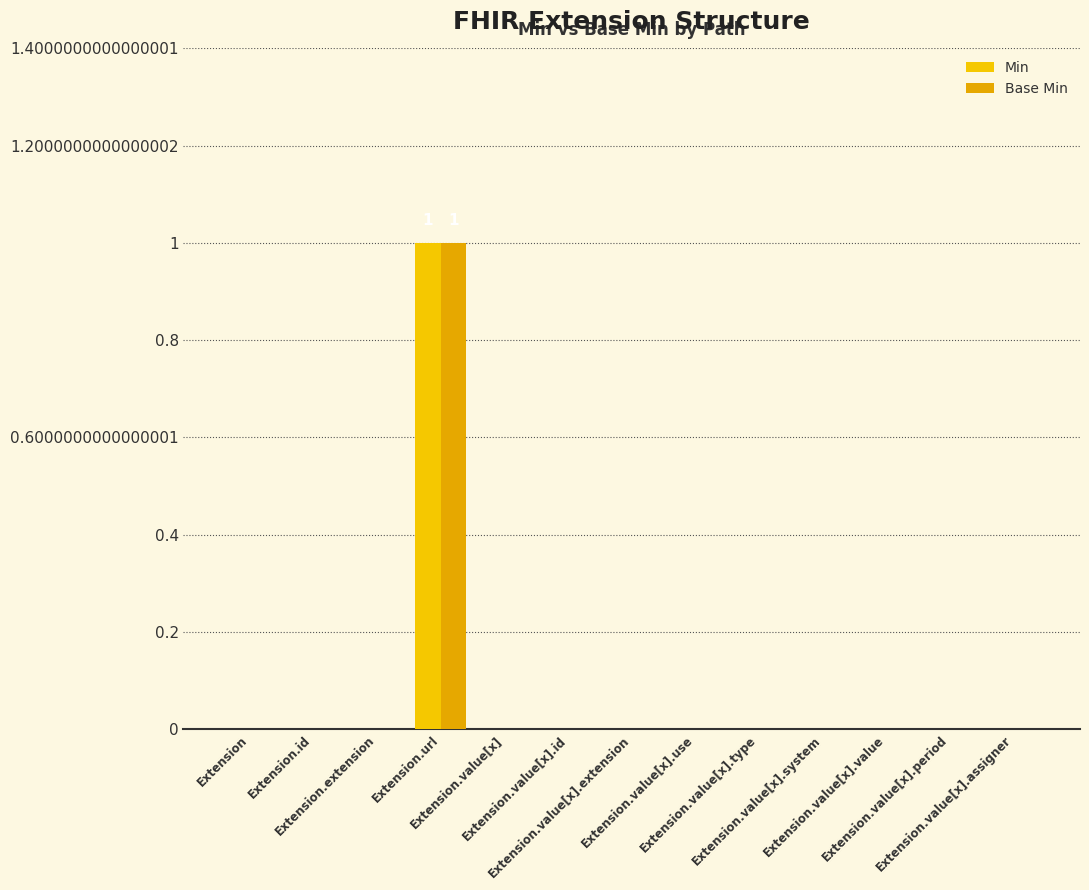

Which series has the largest range (max minus min)?

Min